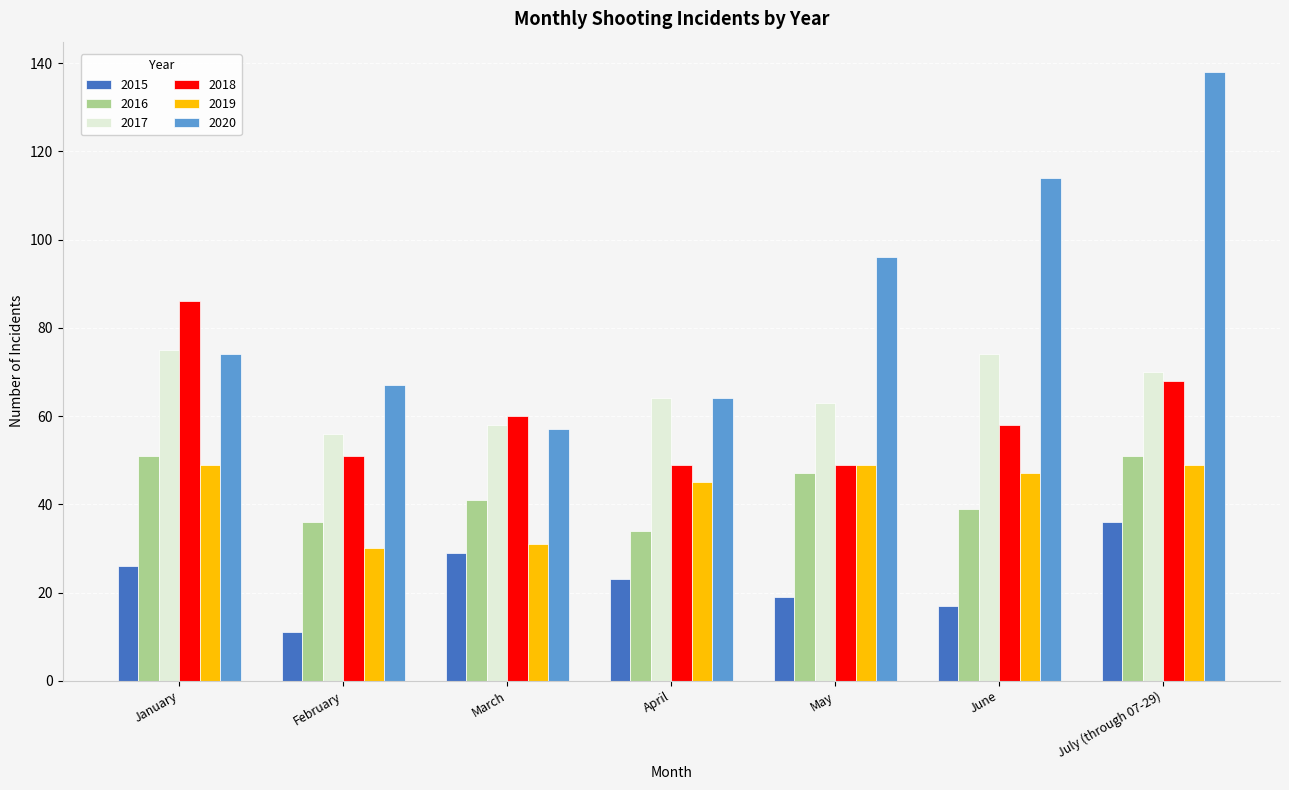

Which series has the largest total across all categories?

2020